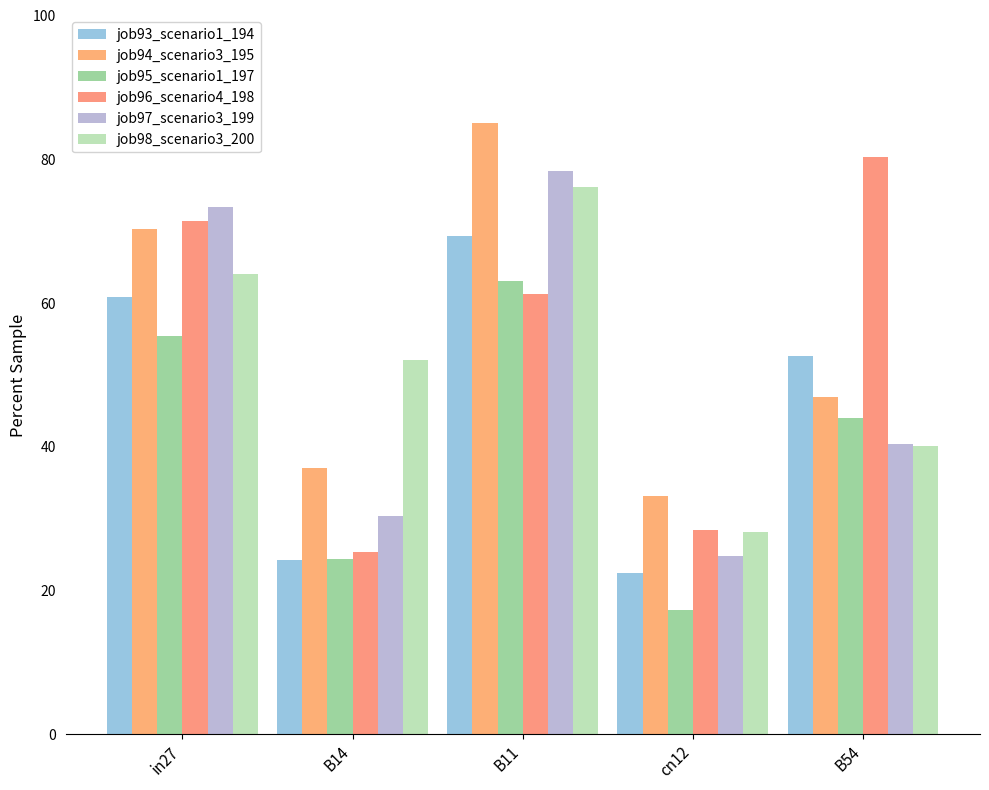

How many groups of bars are there?

5